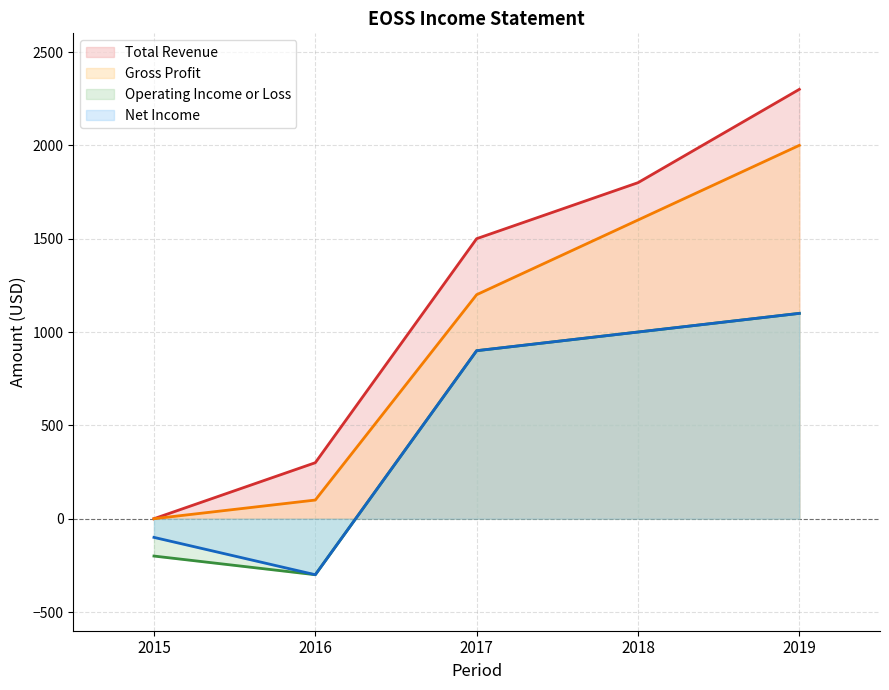

What is the difference between the highest and lowest values at 2016?

600